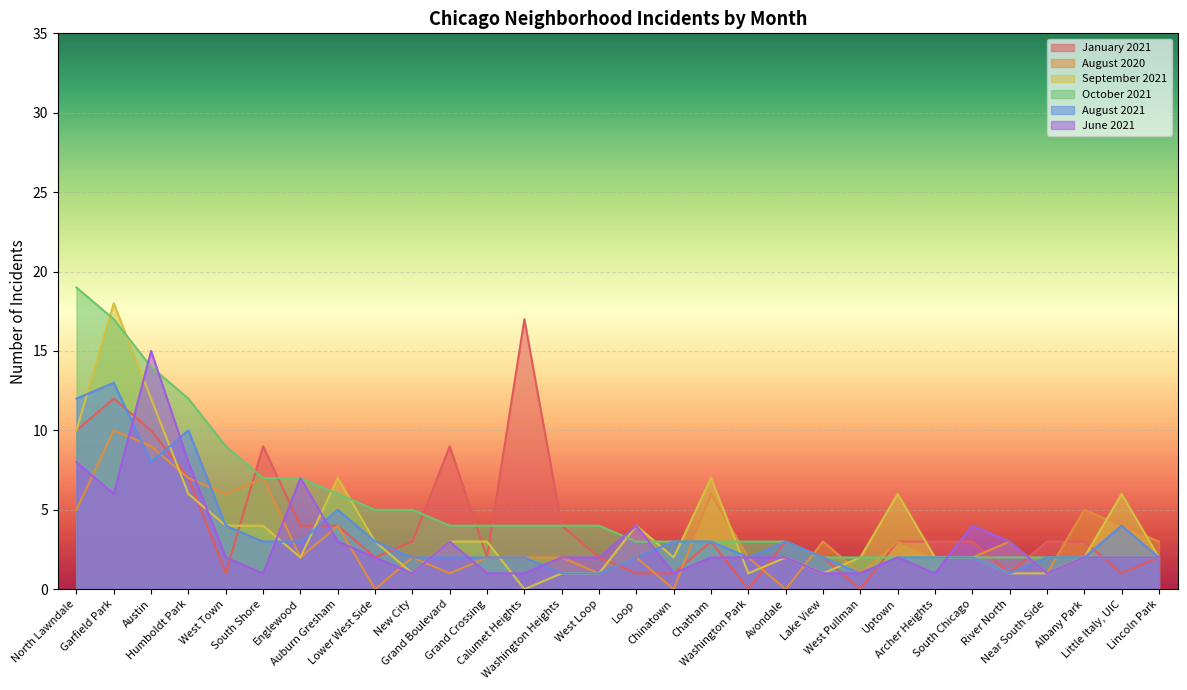

What is the difference between the second highest and minimum values in the August 2021 series?

11